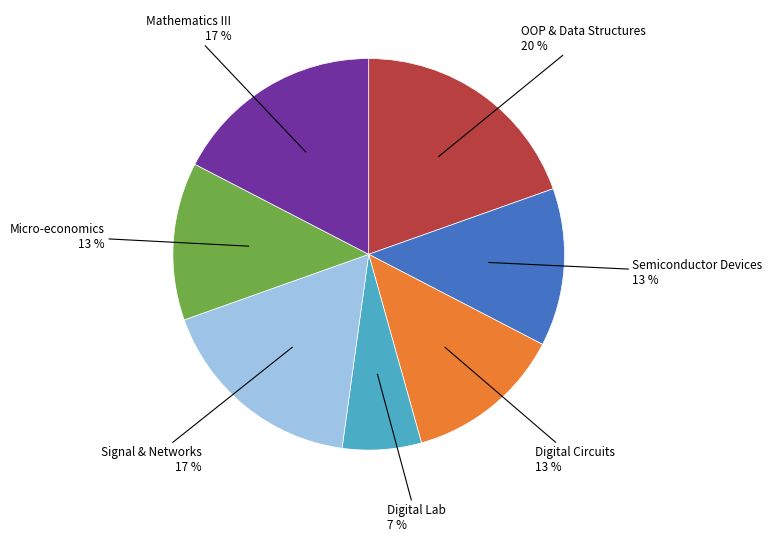

How many slices are in this pie chart?

7